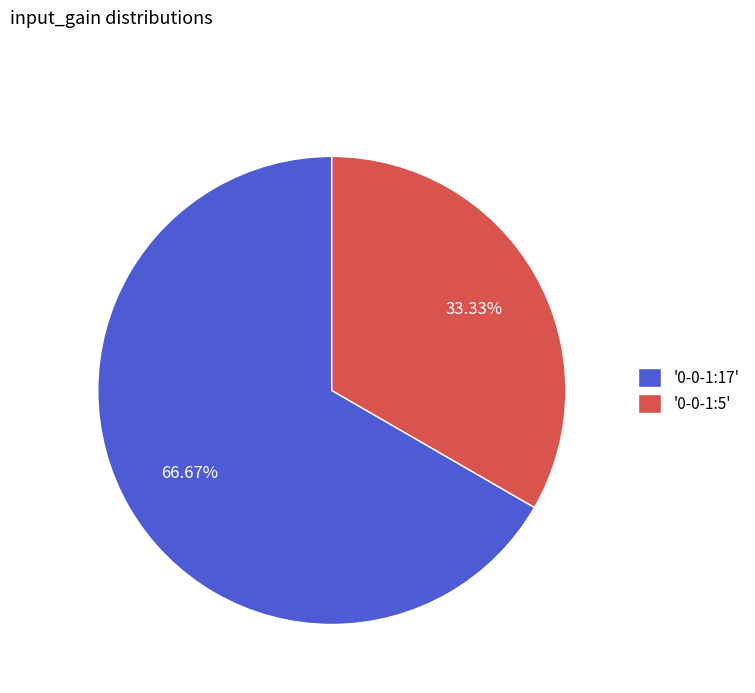

Does any single category account for the majority?

Yes